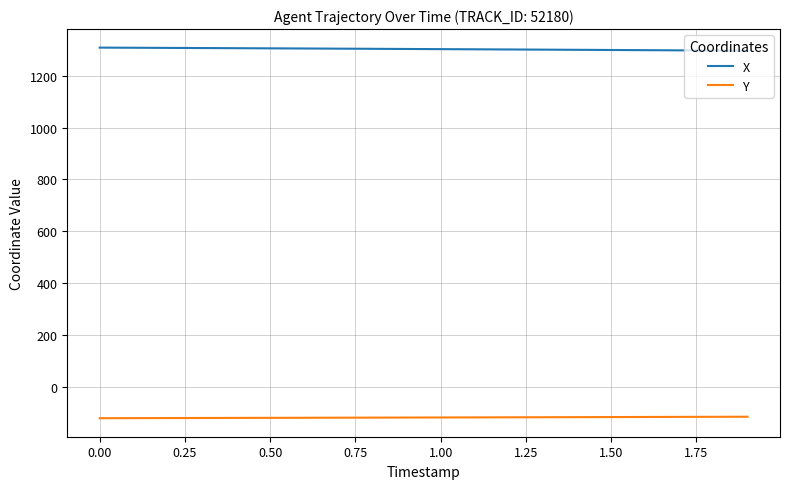

What is the maximum value for X?

1308.7